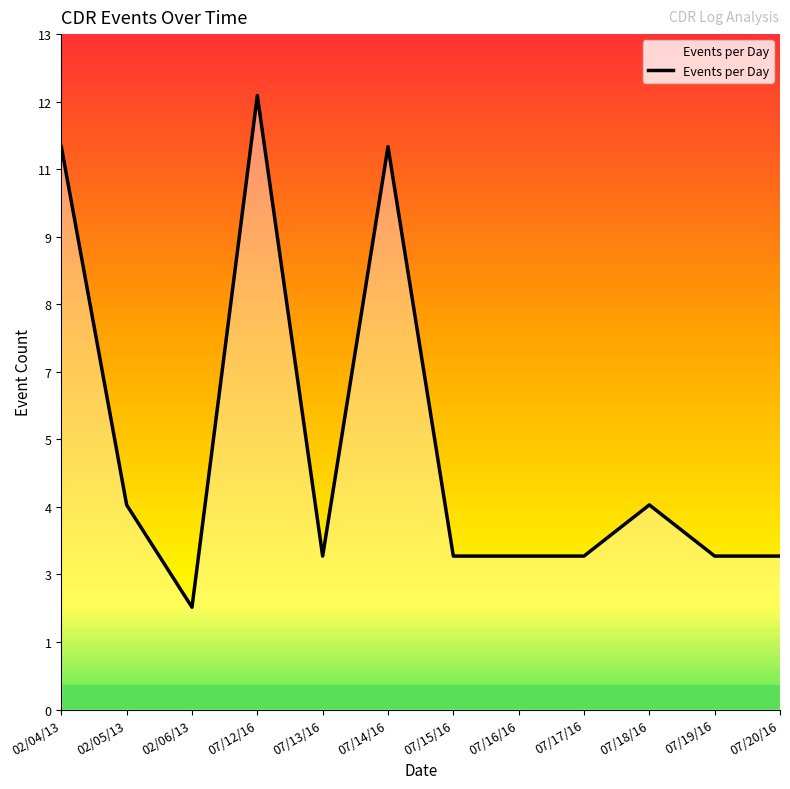

Where is the data nearest to the value 7?

02/05/13